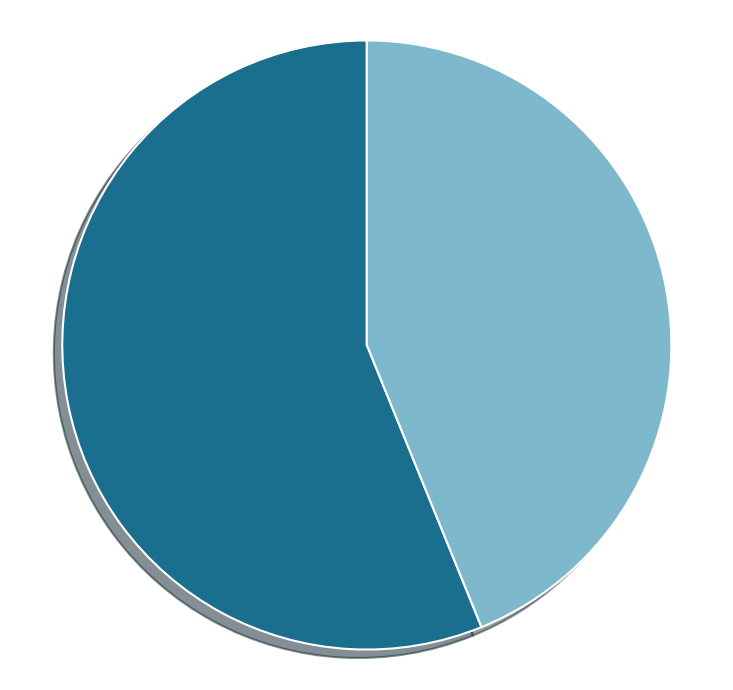

Is there a majority slice in this chart?

Yes